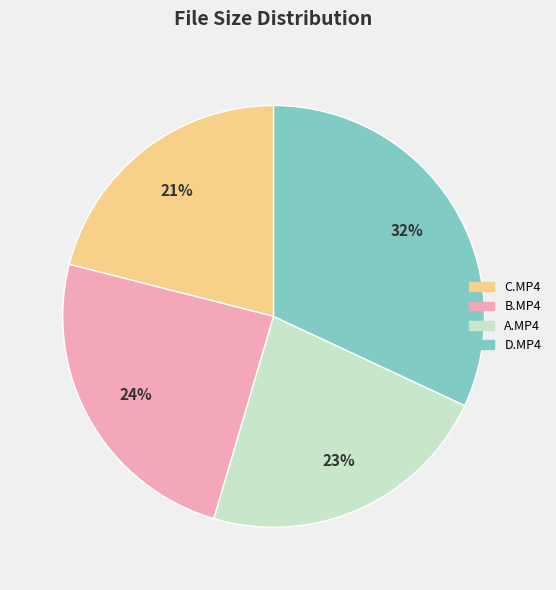

To the nearest percent, what is the average slice percentage?

25%